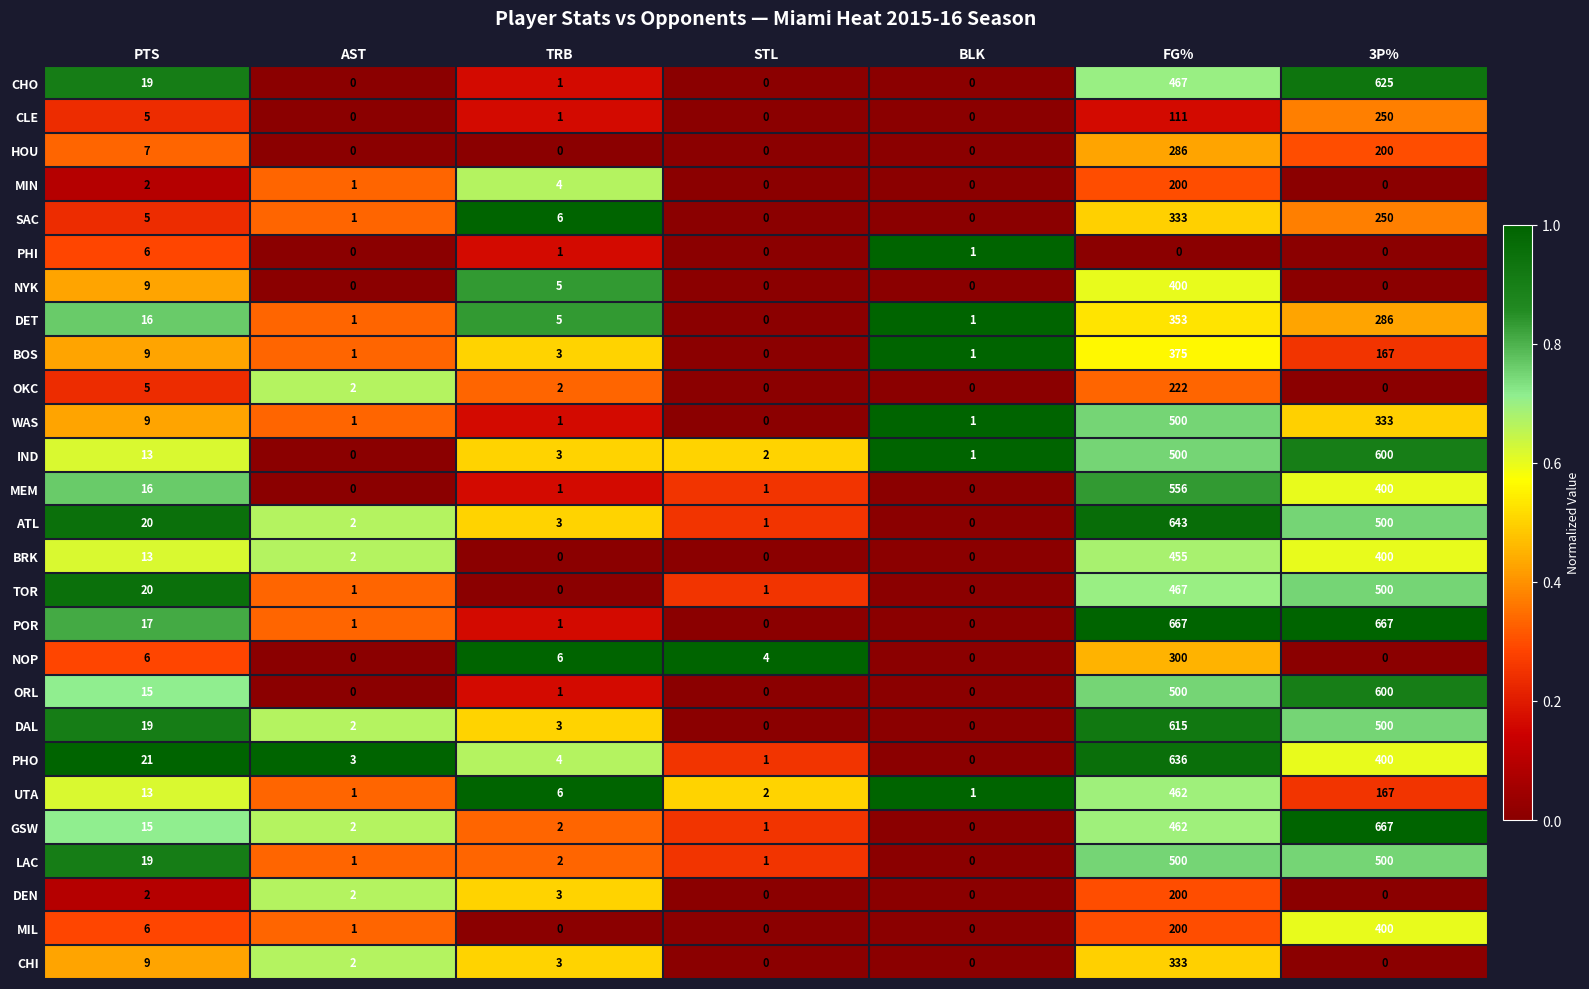

Which series has the largest total across all categories?

POR